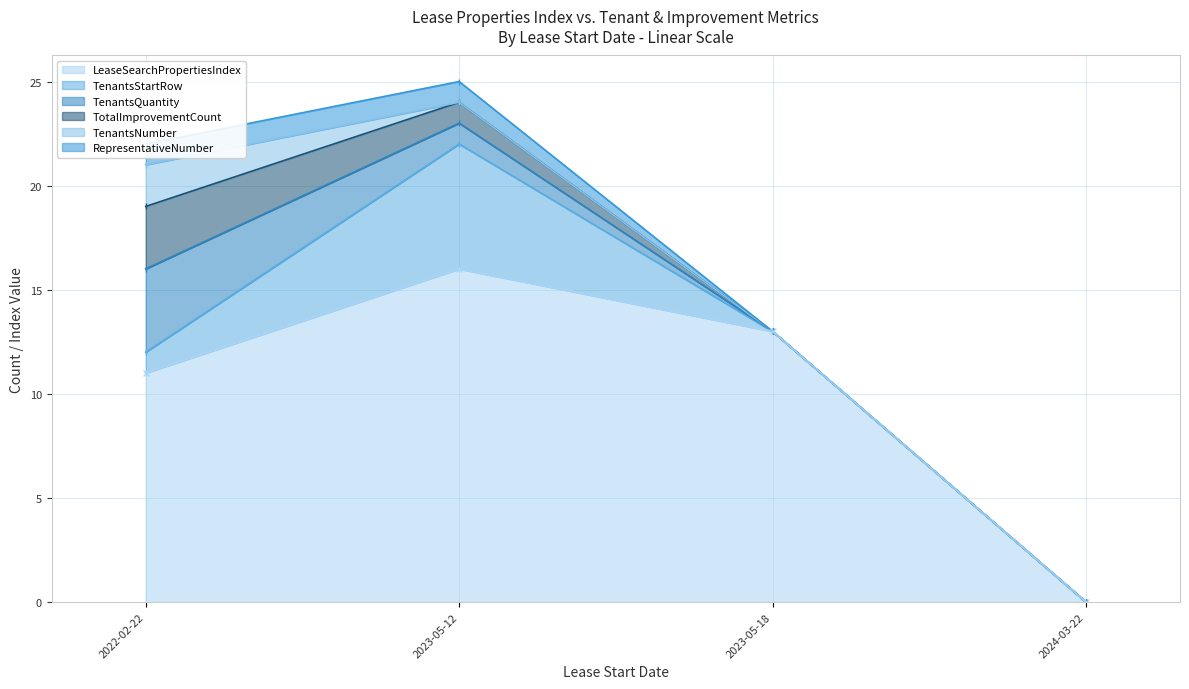

The TotalImprovementCount series shows -2 at 2023-05-18. True or false?

False